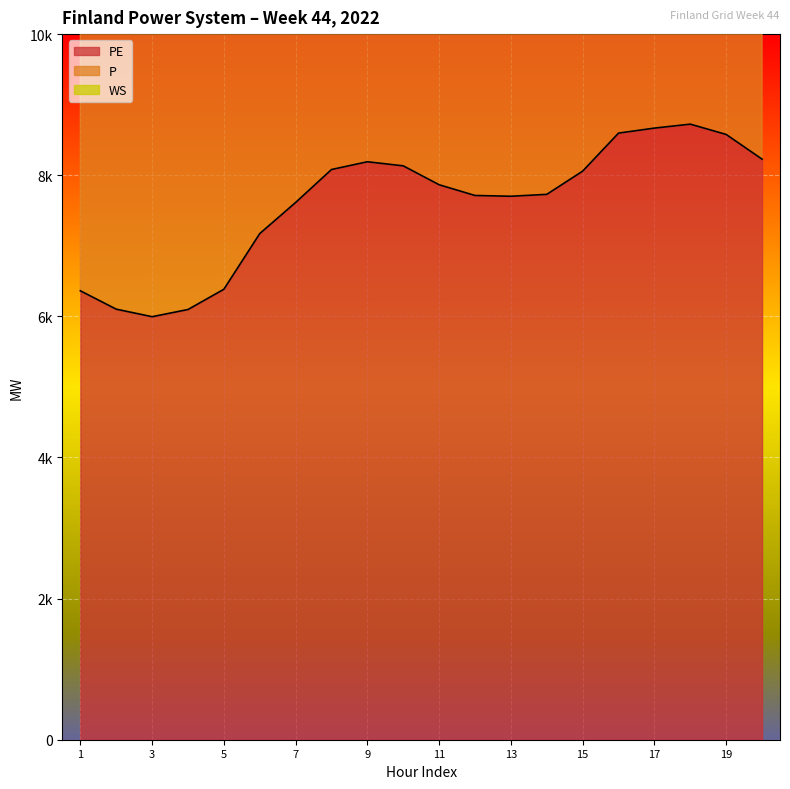

True or false: P and PE cross at least once.

False